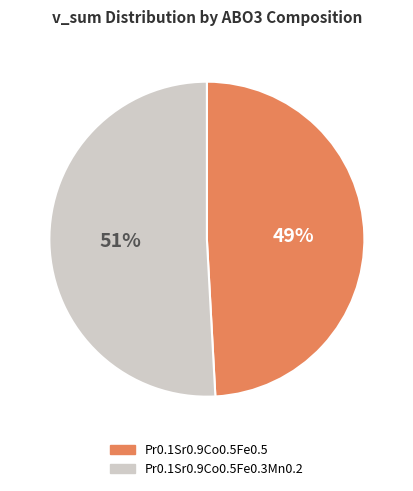

Rank the categories by value from lowest to highest.

Pr0.1Sr0.9Co0.5Fe0.5, Pr0.1Sr0.9Co0.5Fe0.3Mn0.2